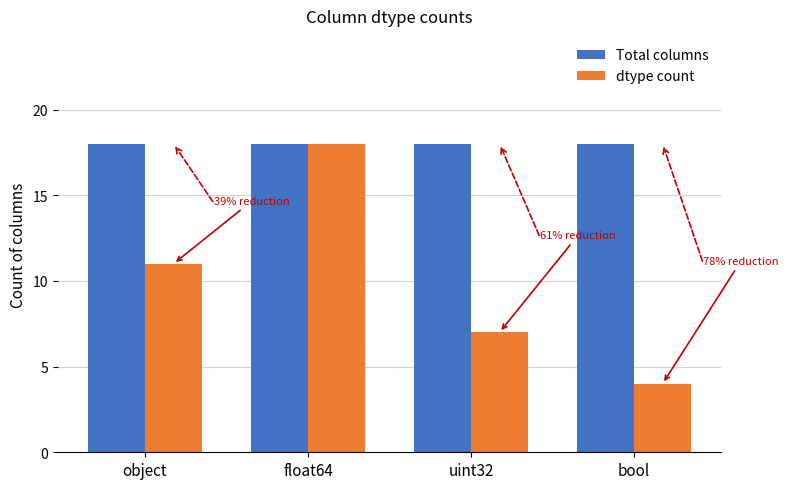

The value of Total columns at uint32 is 6. True or false?

False